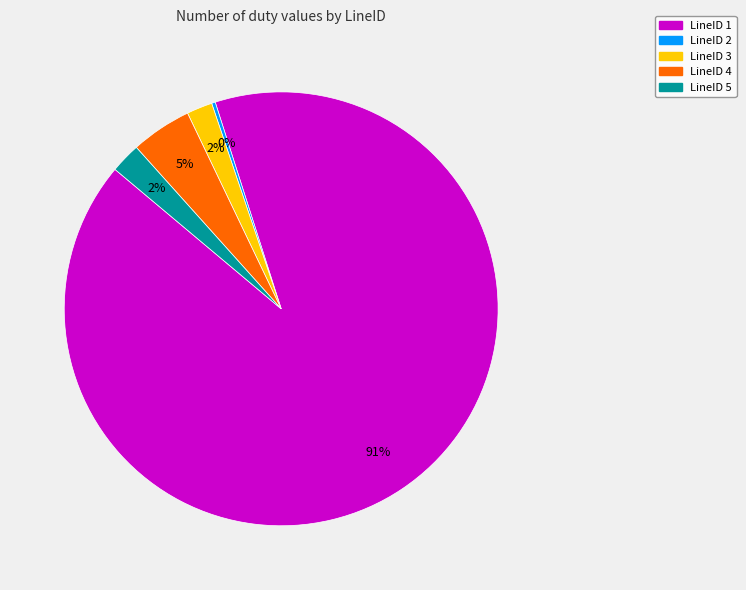

To the nearest percent, what is the difference between the LineID 4 and LineID 1 slice percentages?

86%